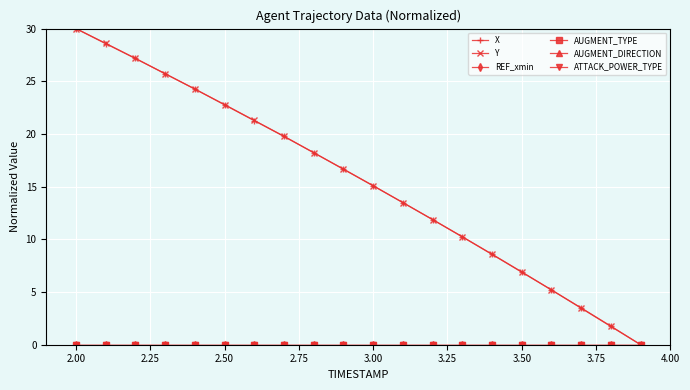

Is this an area chart (filled region under the line)?

No